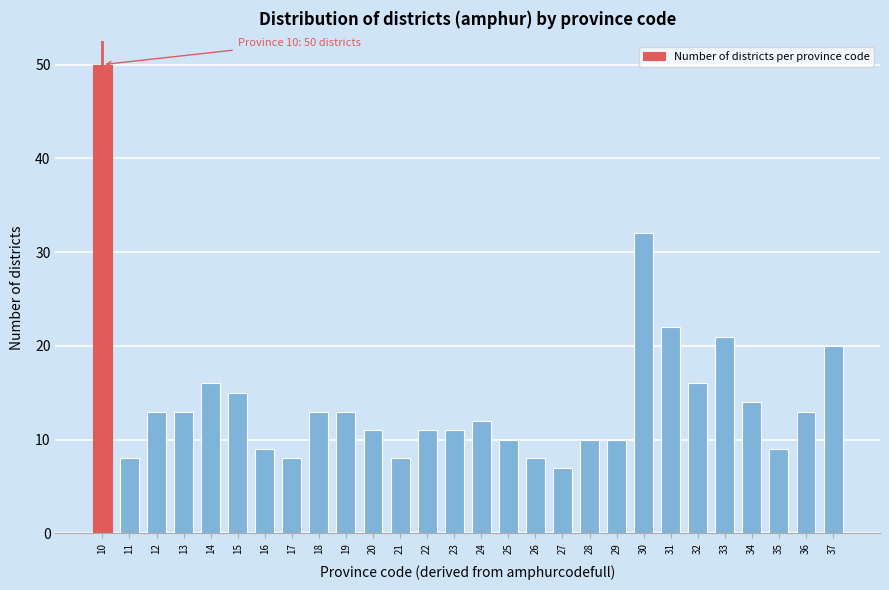

Reading left to right, what are all the values shown in this chart?

50	8	13	13	16	15	9	8	13	13	11	8	11	11	12	10	8	7	10	10	32	22	16	21	14	9	13	20